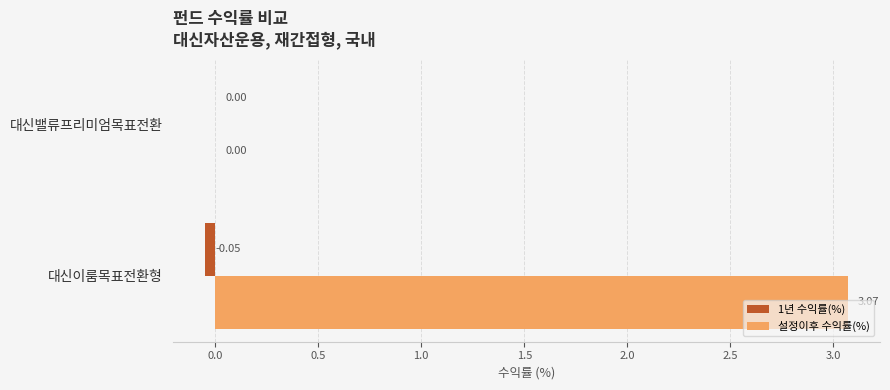

What are all the series names shown in the legend?

1년 수익률(%), 설정이후 수익률(%)